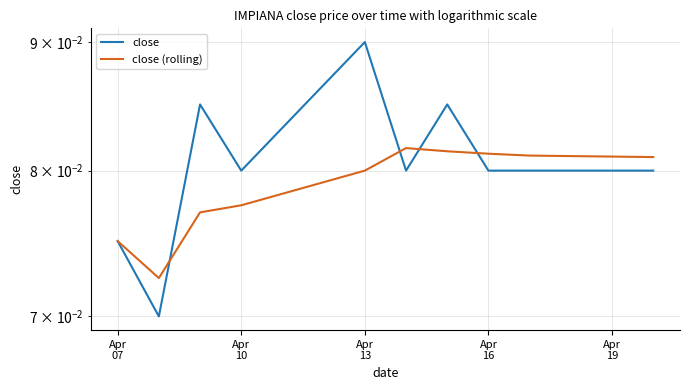

The value of close (rolling) at Apr 13 is 0.1. True or false?

True